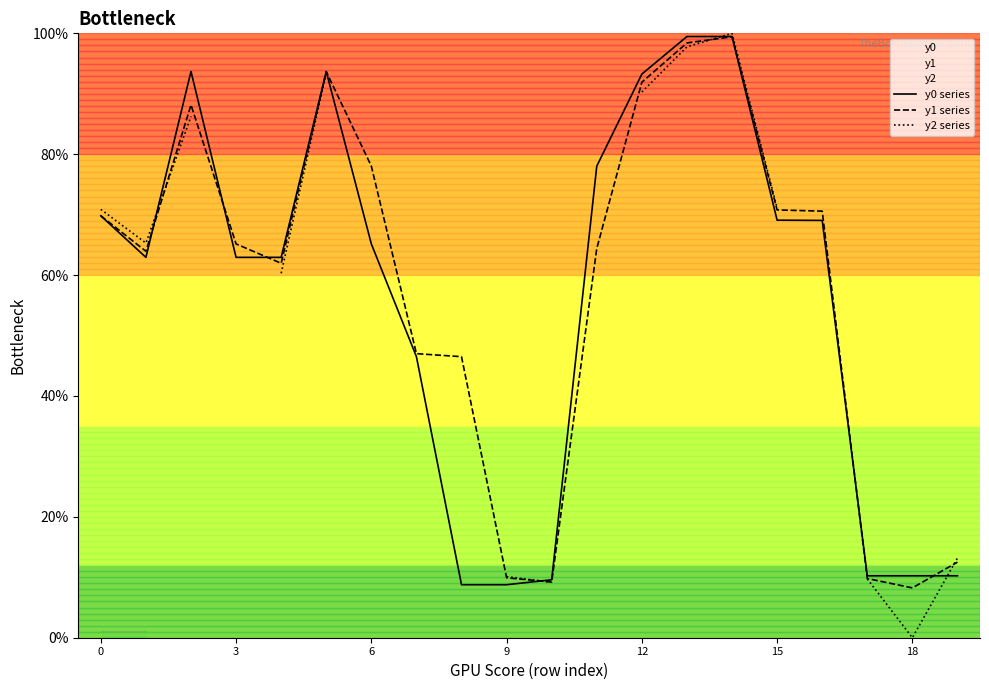

Which series ends up on top after the final intersection of y2 series and y0 series?

y2 series